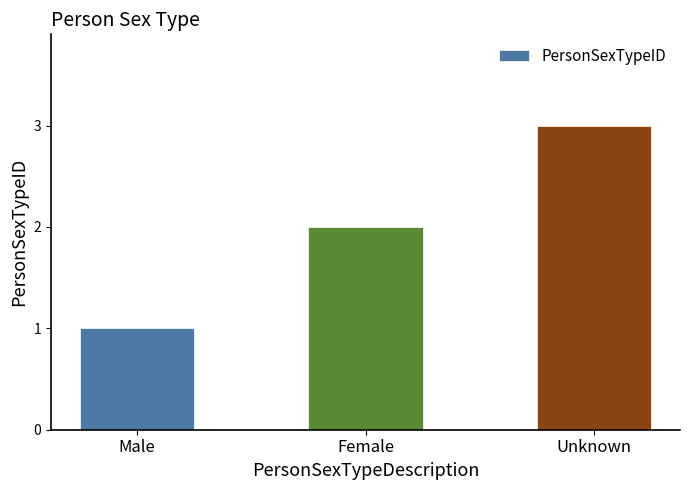

The value at Male is 1. True or false?

True